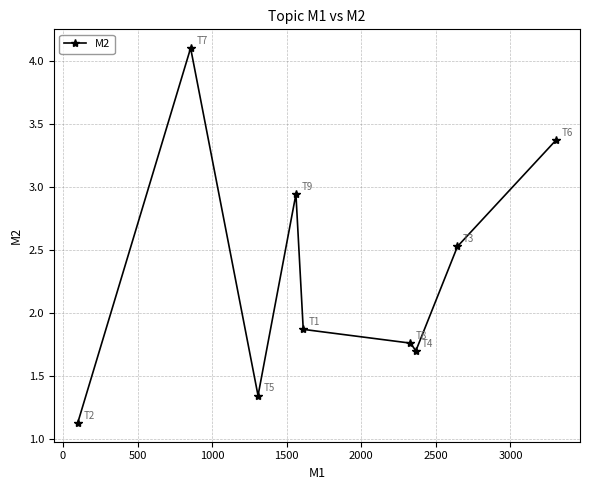

What is the value of the 1st point from the left?

1.1